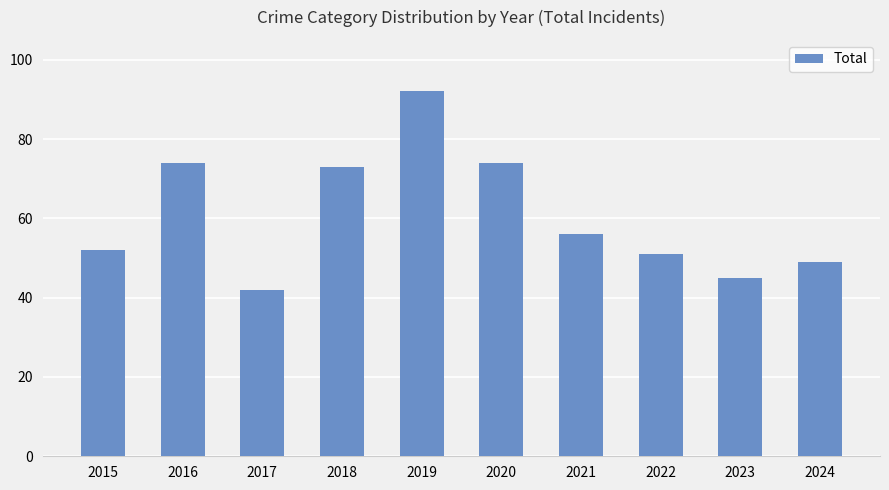

What is the difference between the values at 2016 and 2019?

18